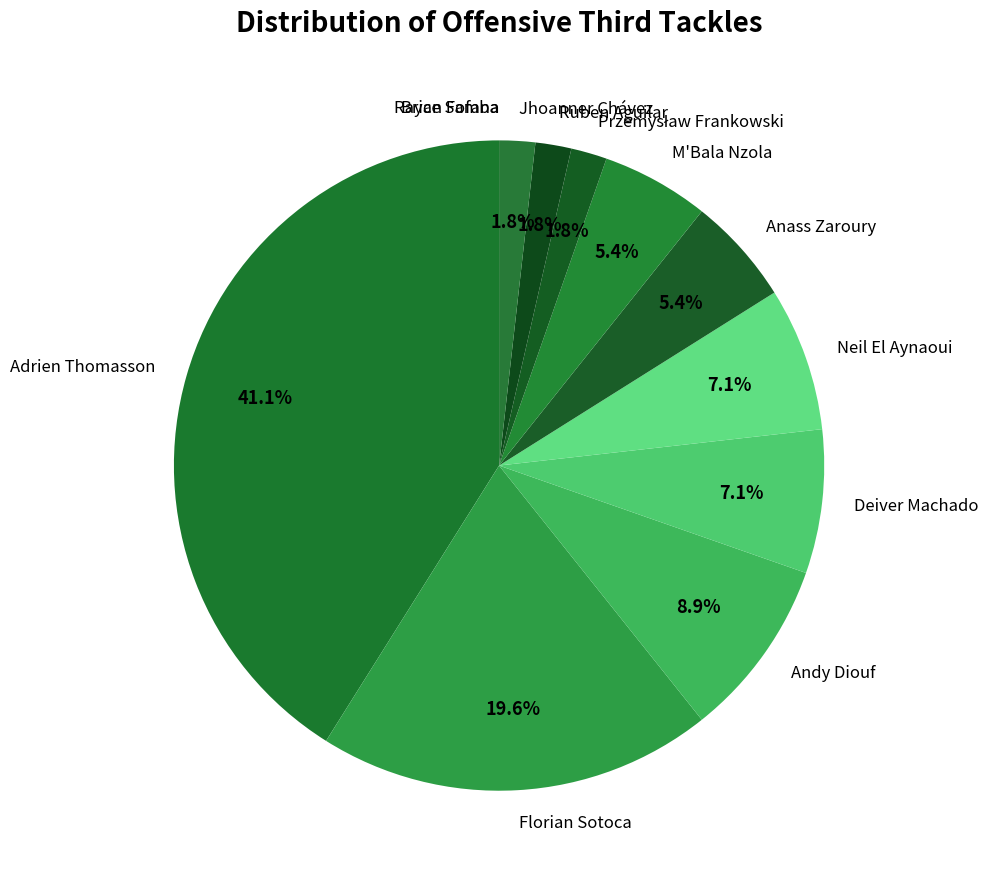

Combined, do M'Bala Nzola and Ruben Aguilar account for over 50%?

No